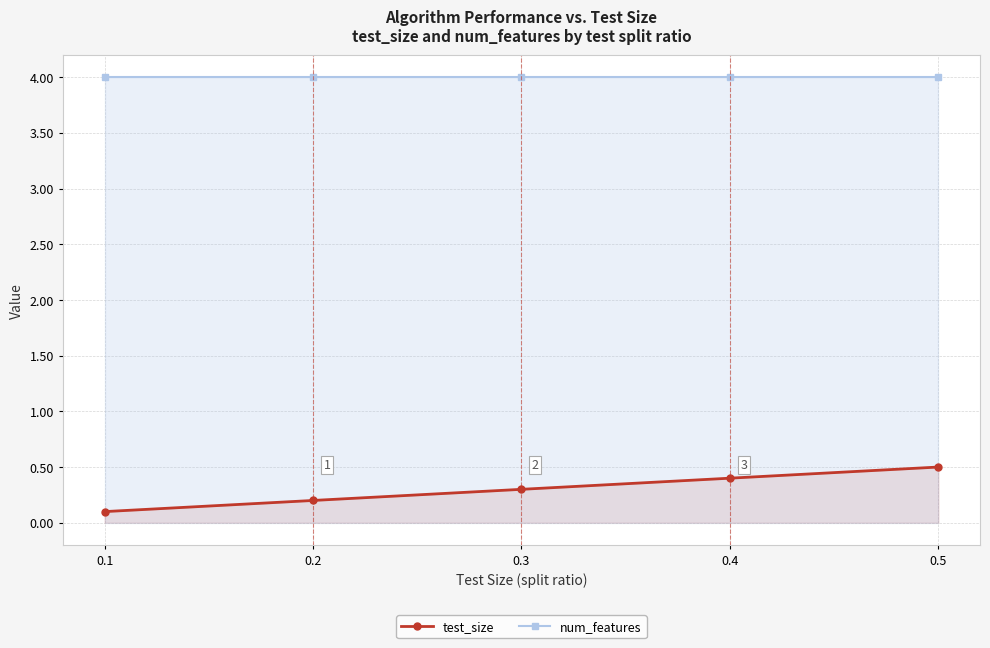

Which category has the highest value in the num_features series?

0.1